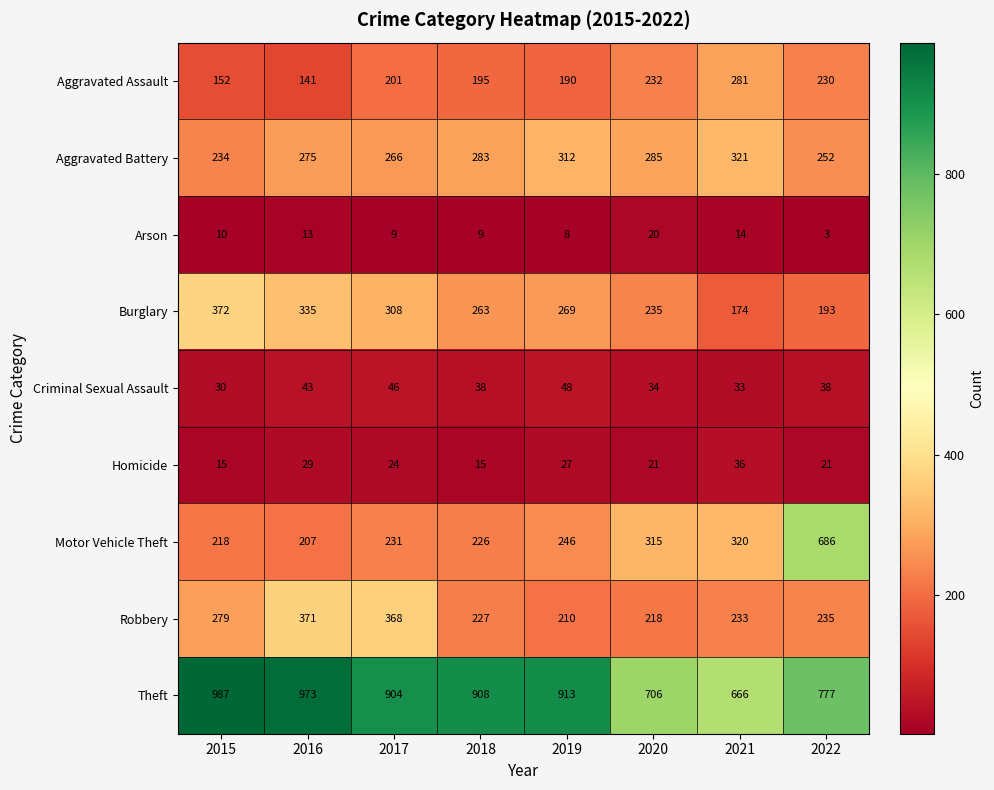

Read the Motor Vehicle Theft value at 2019, to the nearest 50.

250